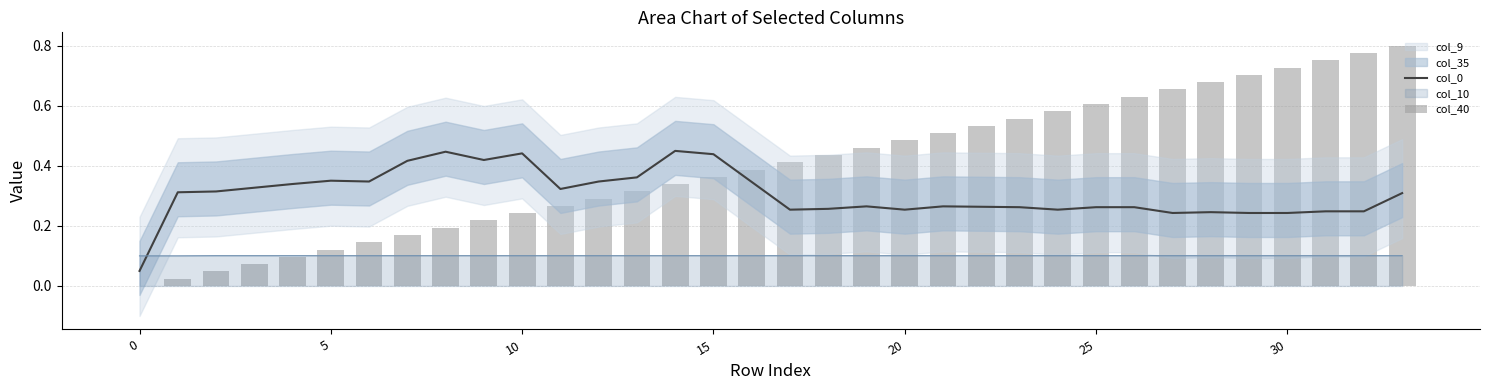

What is the value of the col_40 bar at the 5th from the left?

0.1